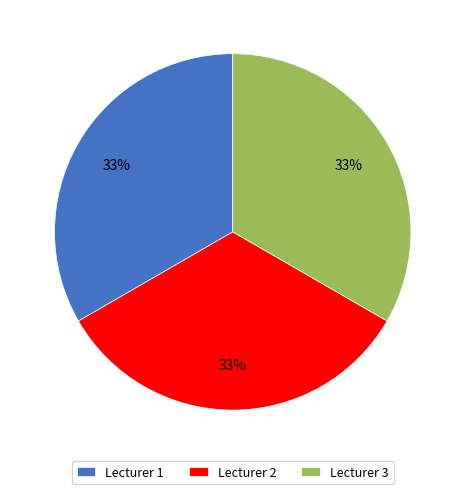

Do Lecturer 2 and Lecturer 3 together represent more than half of the pie?

Yes